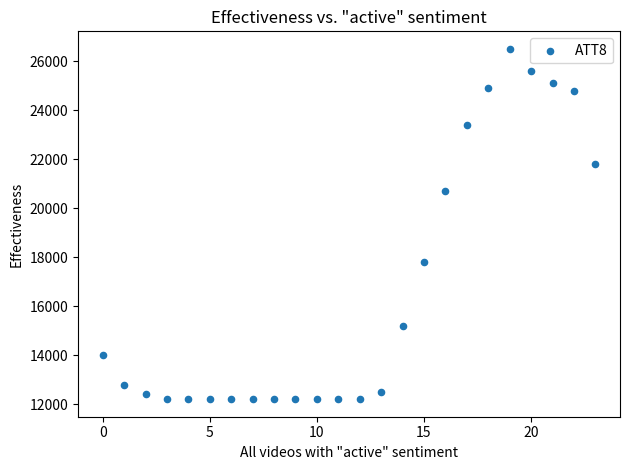

What is the range of Y values (max minus min)?

14300